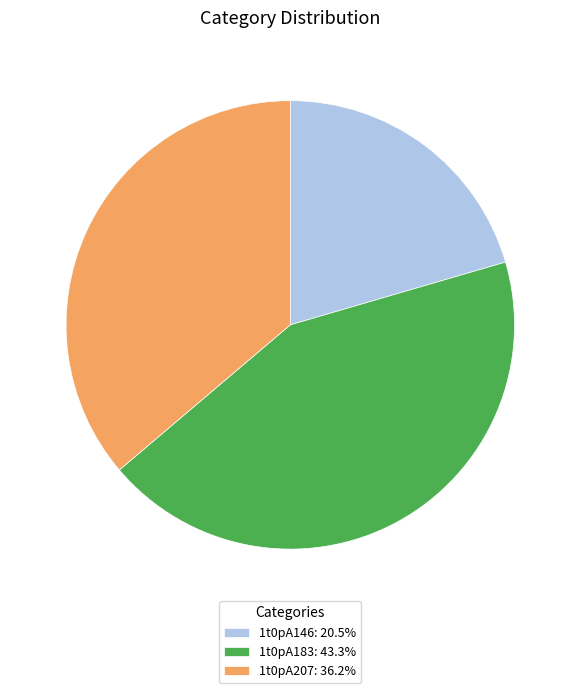

Count the number of slices in the pie.

3